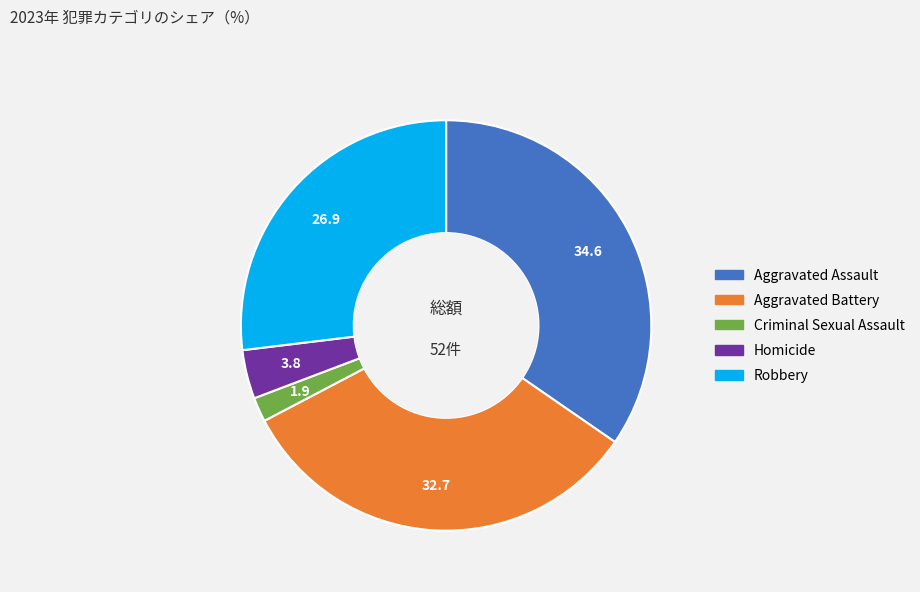

Count the number of slices in the pie.

5